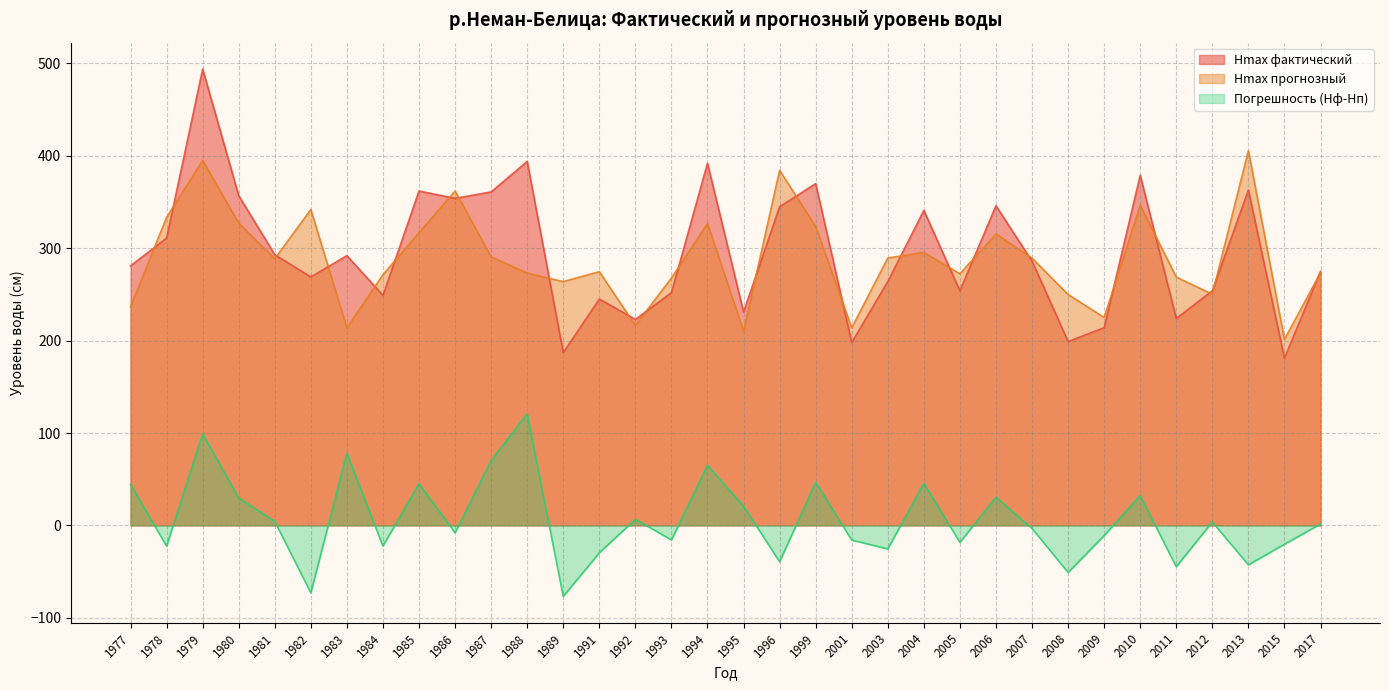

How many values in the Погрешность (Hф-Hп) series exceed 1?

17